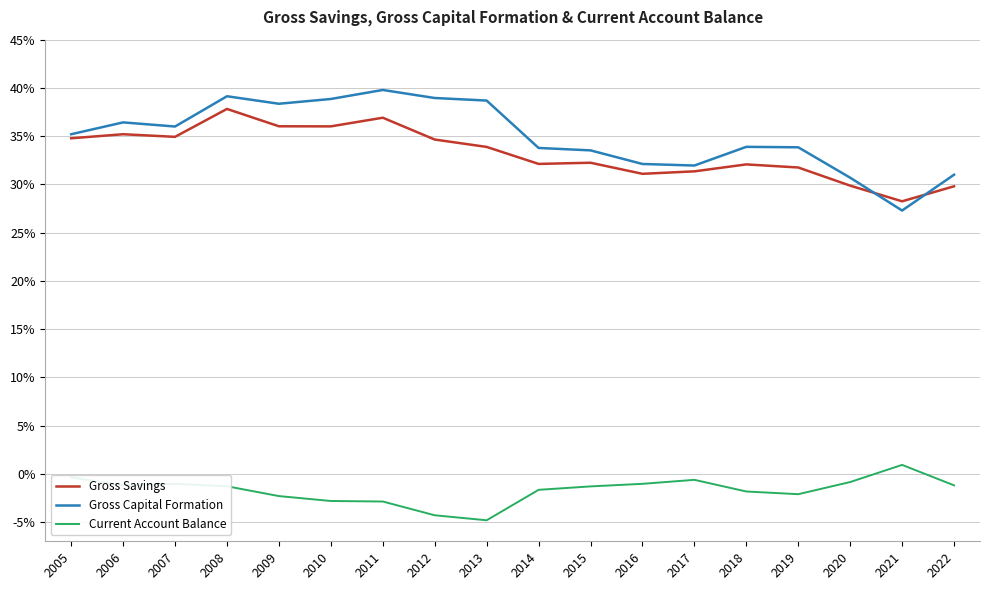

The value of Gross Capital Formation at 2007 is 0.5. True or false?

False